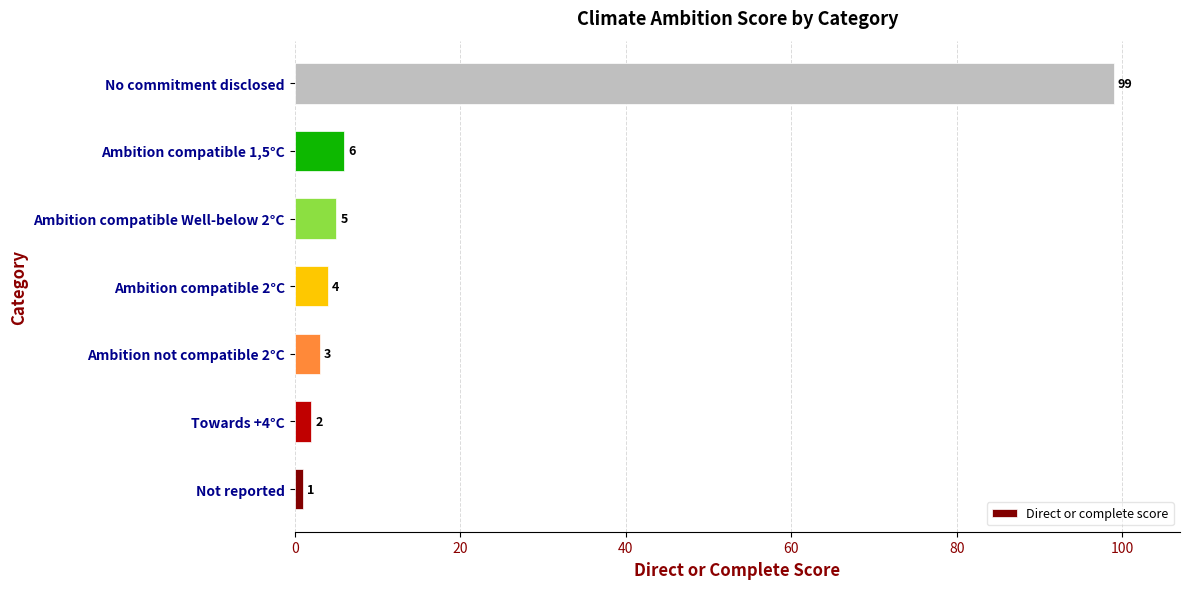

What is the smallest value displayed?

1